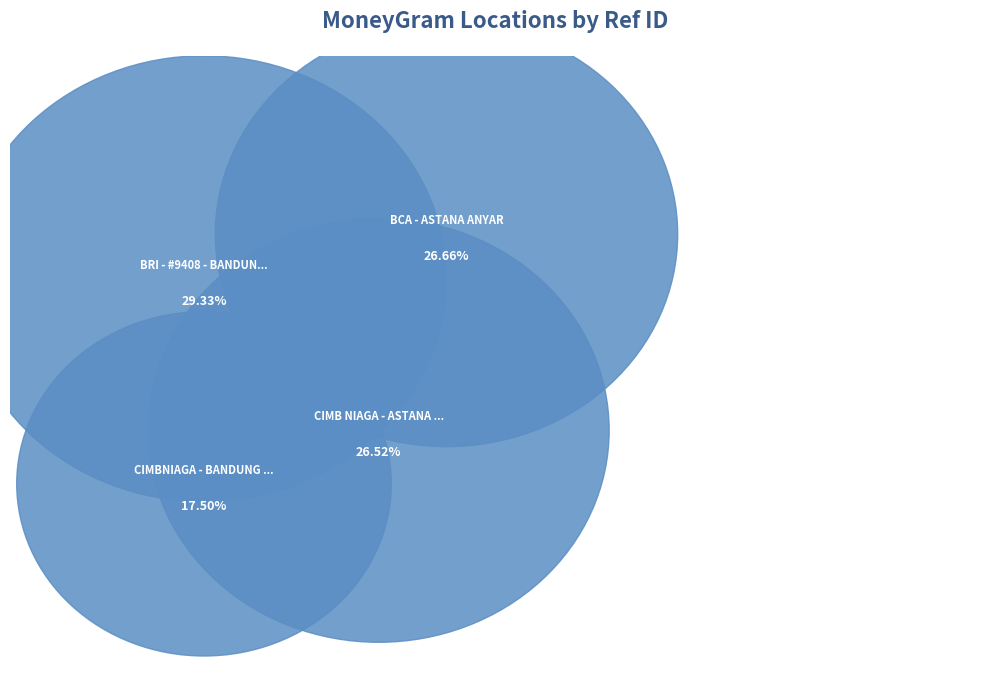

How many slices are in this pie chart?

4